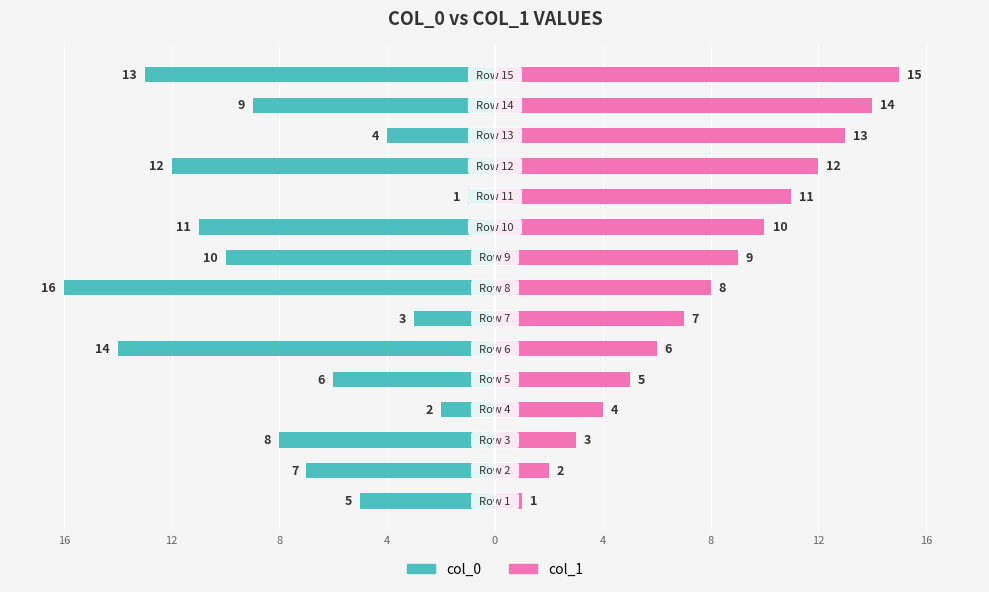

At 0, list the series in order from smallest to largest.

col_0, col_1